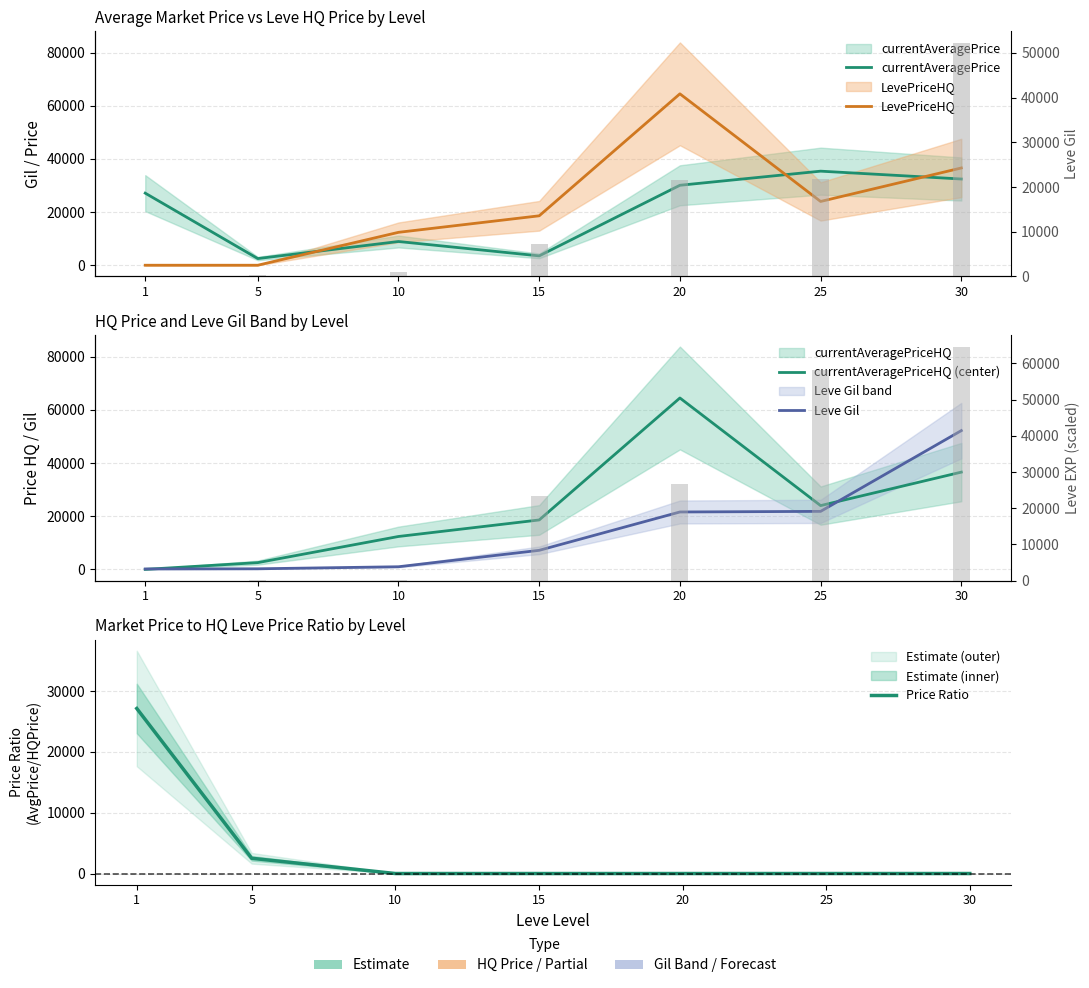

Which category has the highest value in the currentAveragePriceHQ (center) series?

20